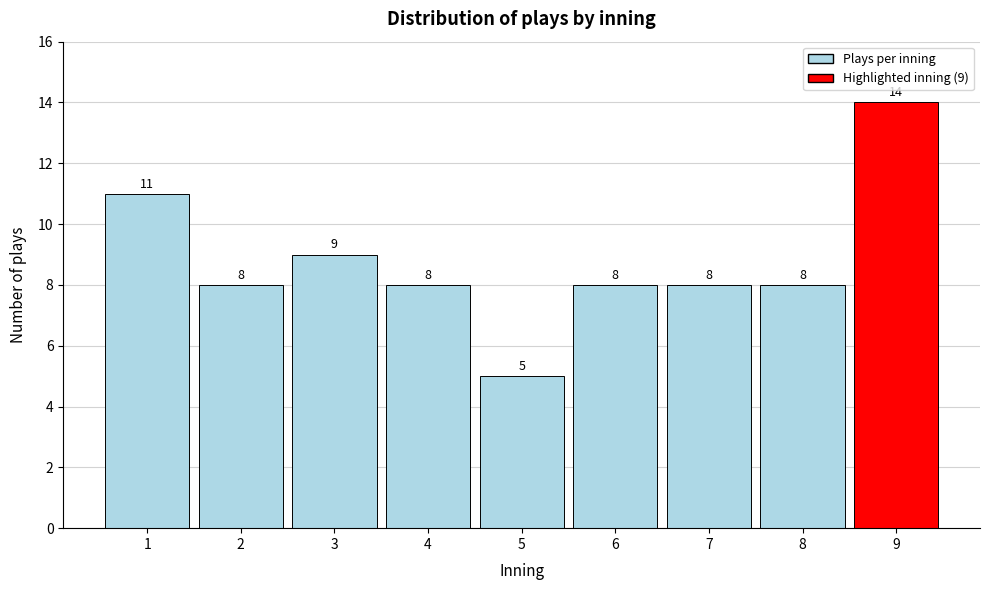

Which range on the x-axis has the tallest bar?

8.5 to 9.5